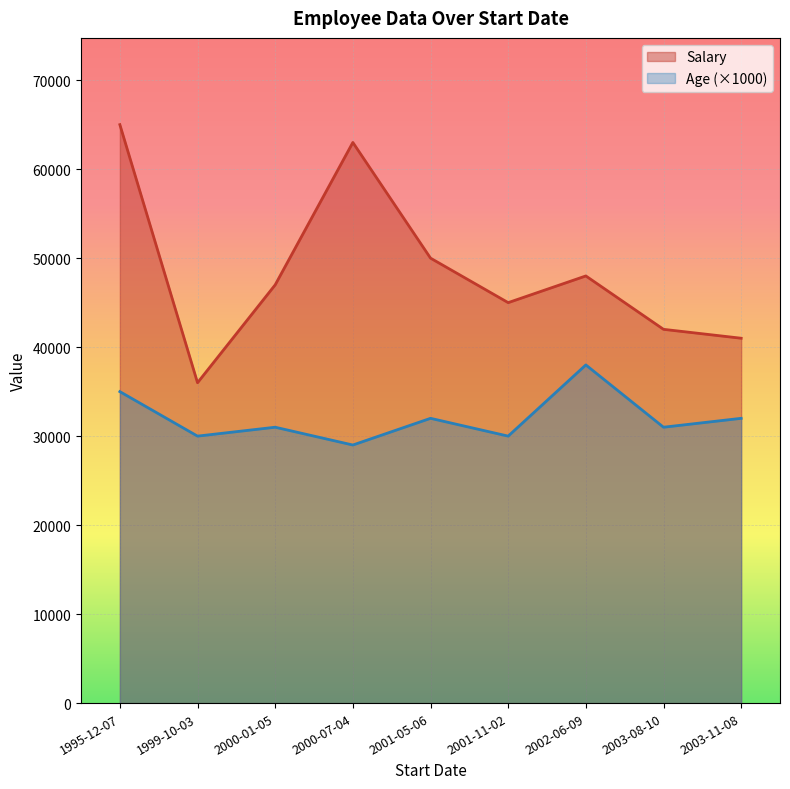

Read the Age (×1000) value at 1999-10-03, to the nearest 10.

30000